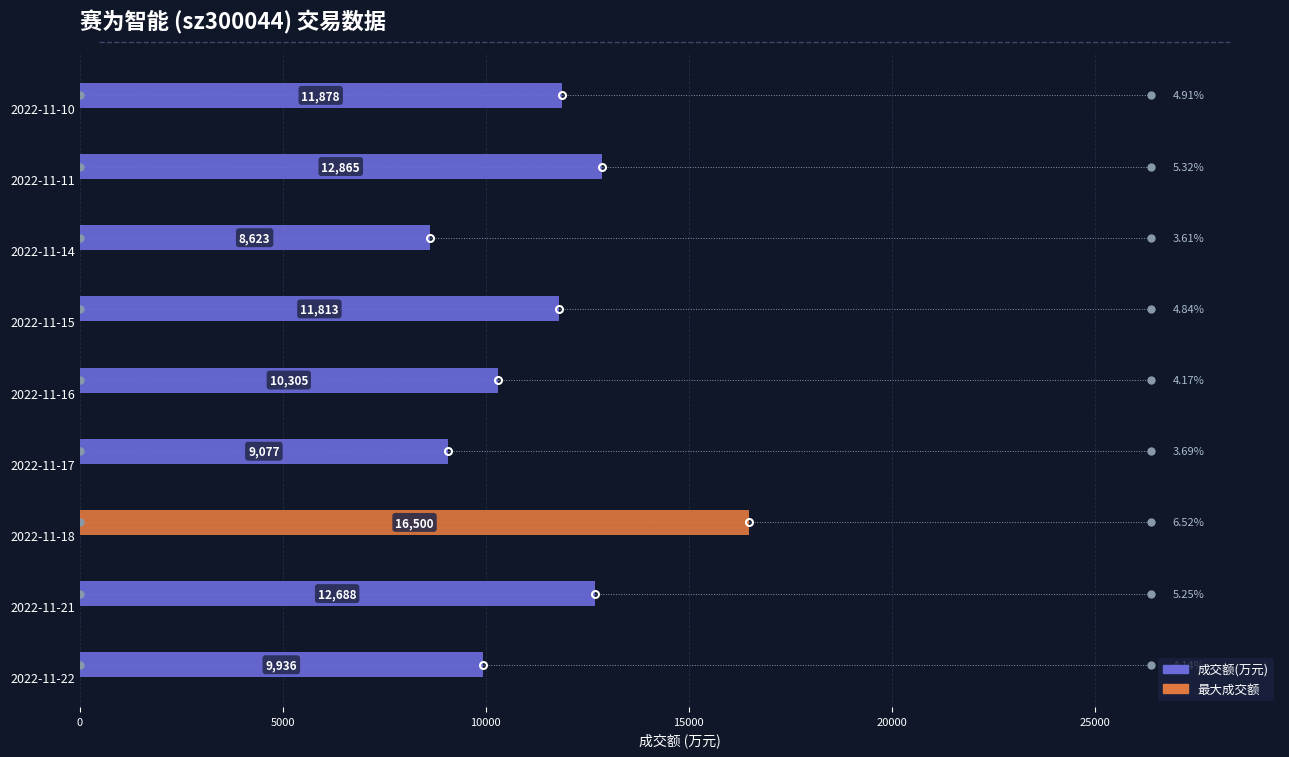

How many categories are shown in the chart?

9